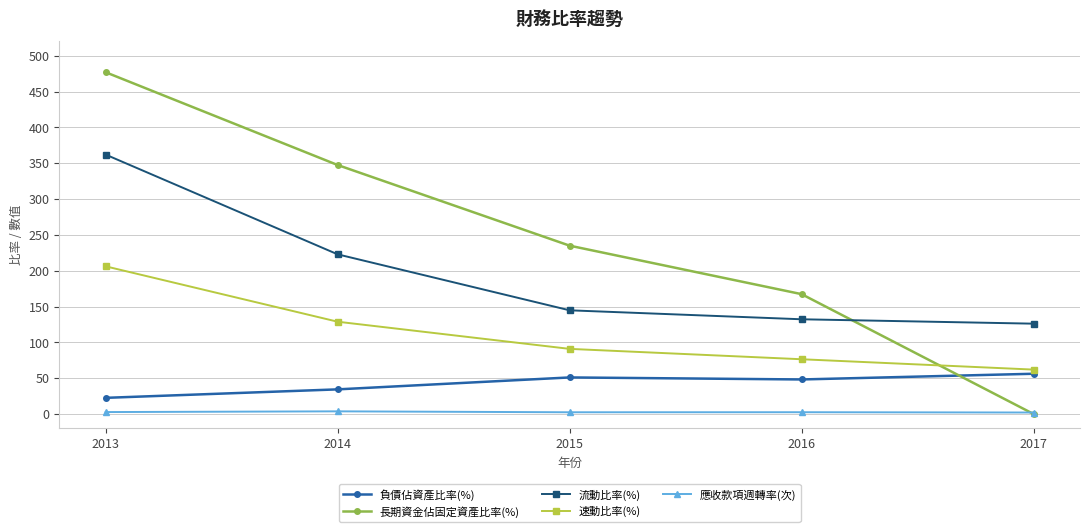

What is the difference between the 長期資金佔固定資產比率(%) values at 2014 and 2013?

129.5